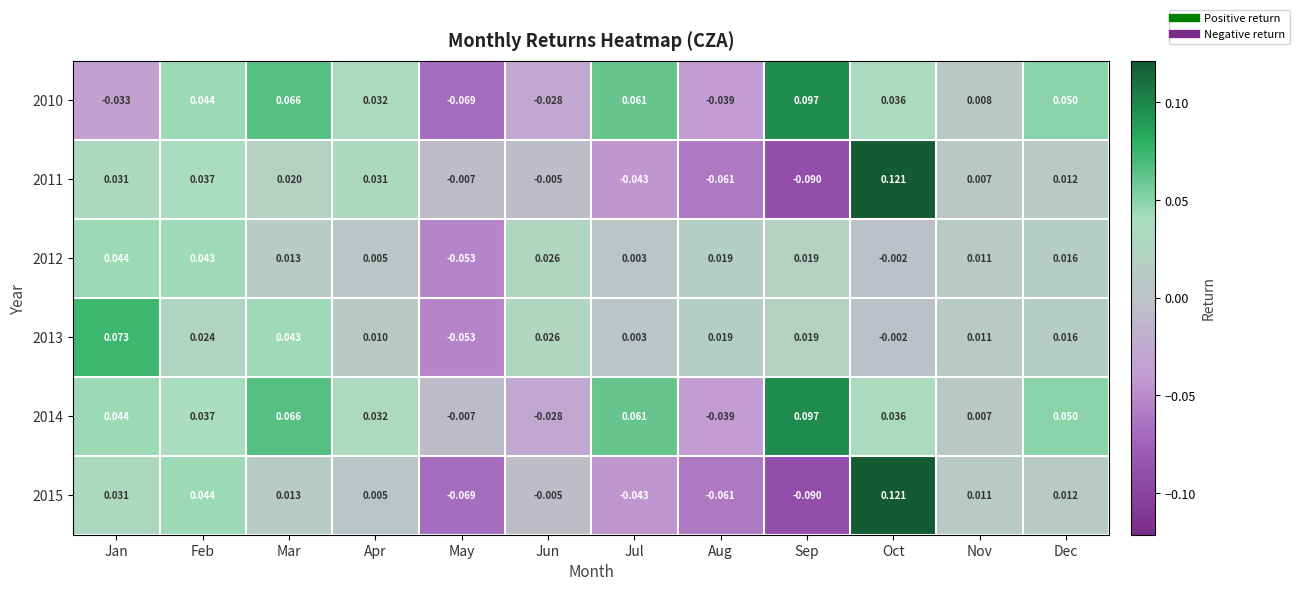

Count the number of data series in this chart.

6